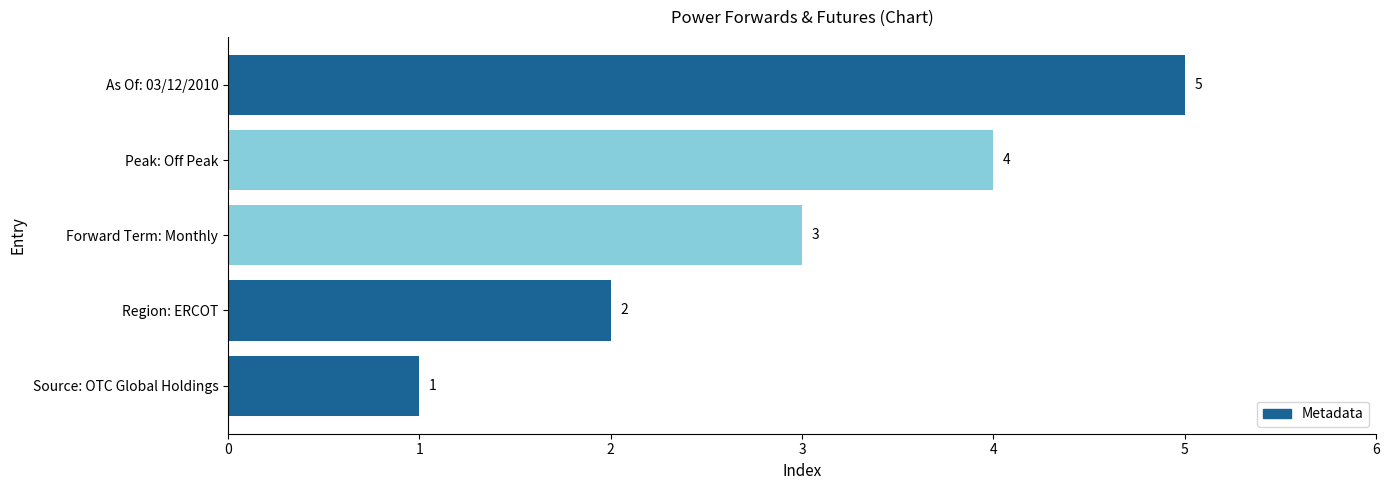

Rank the categories by value from highest to lowest.

As Of: 03/12/2010, Peak: Off Peak, Forward Term: Monthly, Region: ERCOT, Source: OTC Global Holdings